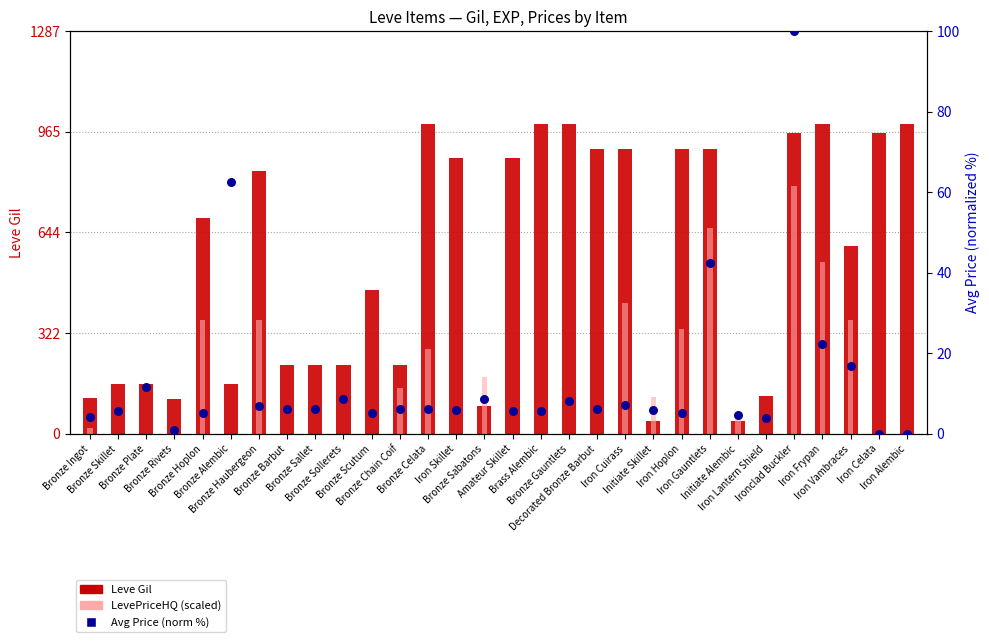

What is the total value across all series at Bronze Alembic?

222.6